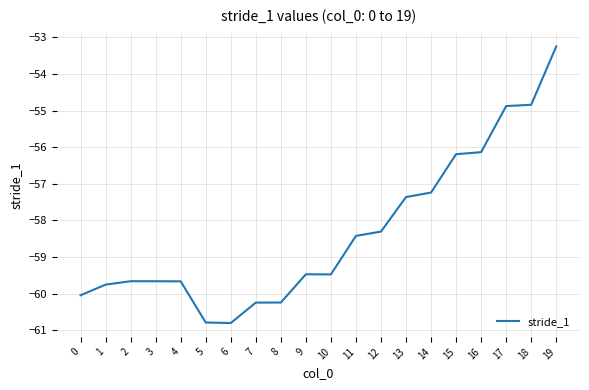

The chart shows a value of -56.2 at 15. True or false?

True